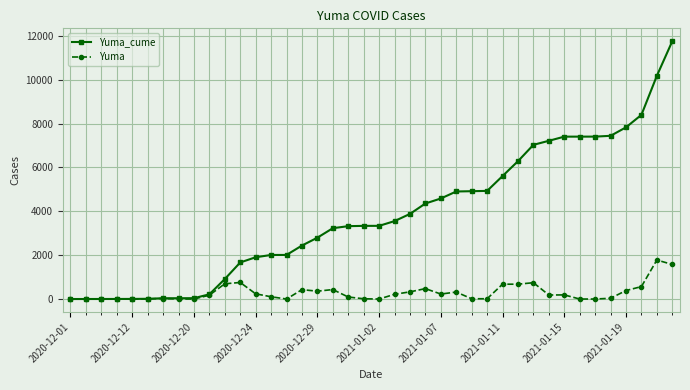

Rank the series by their average value, from lowest to highest.

Yuma, Yuma_cume